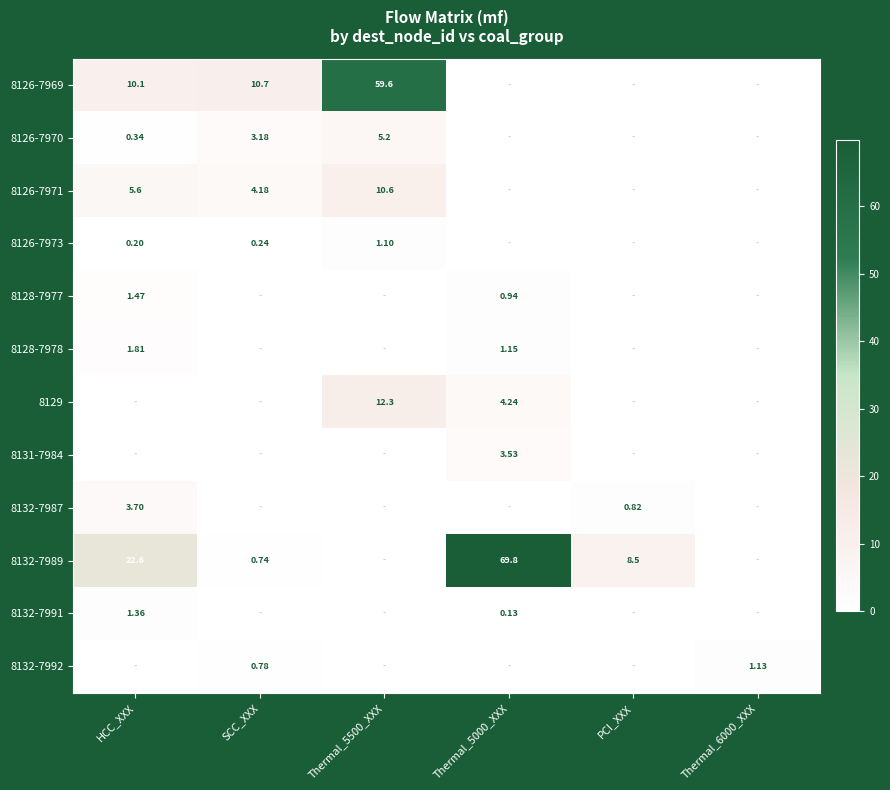

How many positive values does the 8132-7987 series have?

2